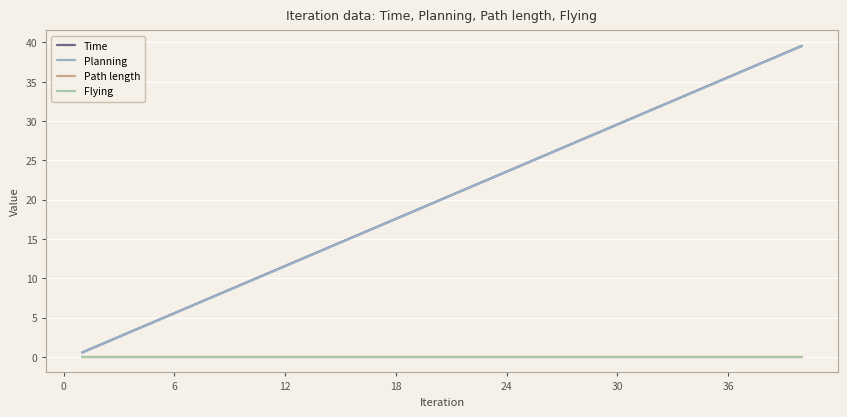

Does the chart display data point markers on the line(s)?

No